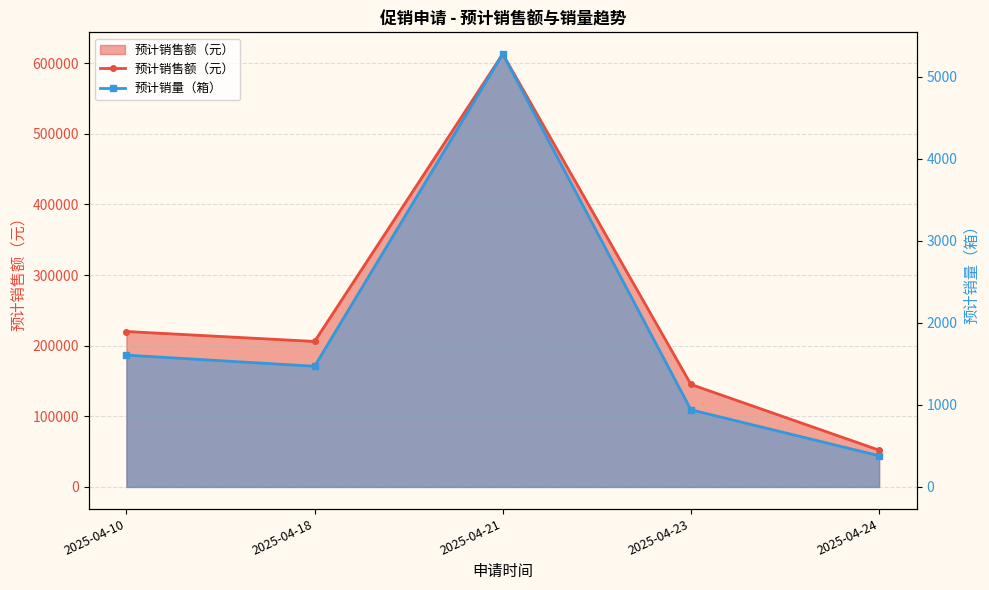

What is the difference between the maximum and minimum values in the 预计销售额（元） series?

560979.6